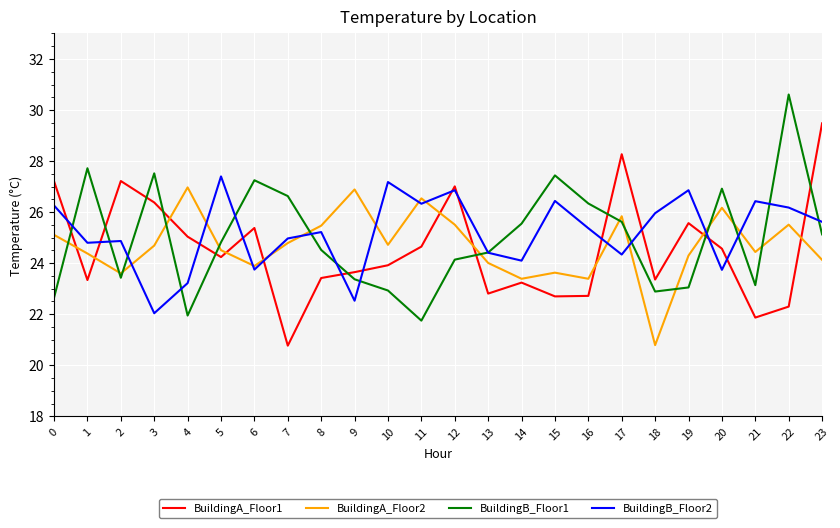

Which series changed the most between 2 and 7?

BuildingA_Floor1